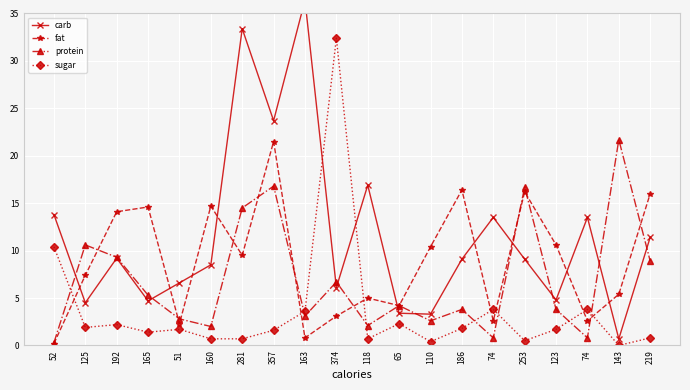

How many categories are shown in the chart?

20